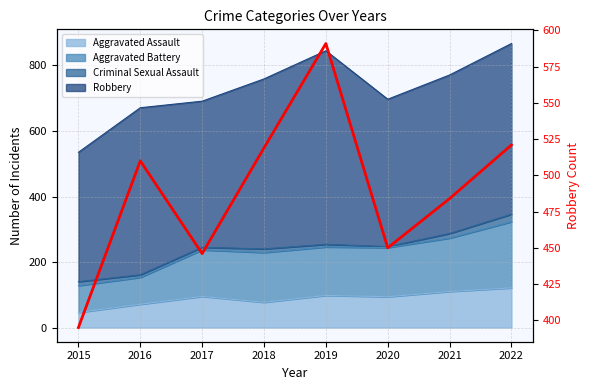

List the labels in order of value, smallest first.

2015, 2017, 2020, 2021, 2016, 2018, 2022, 2019